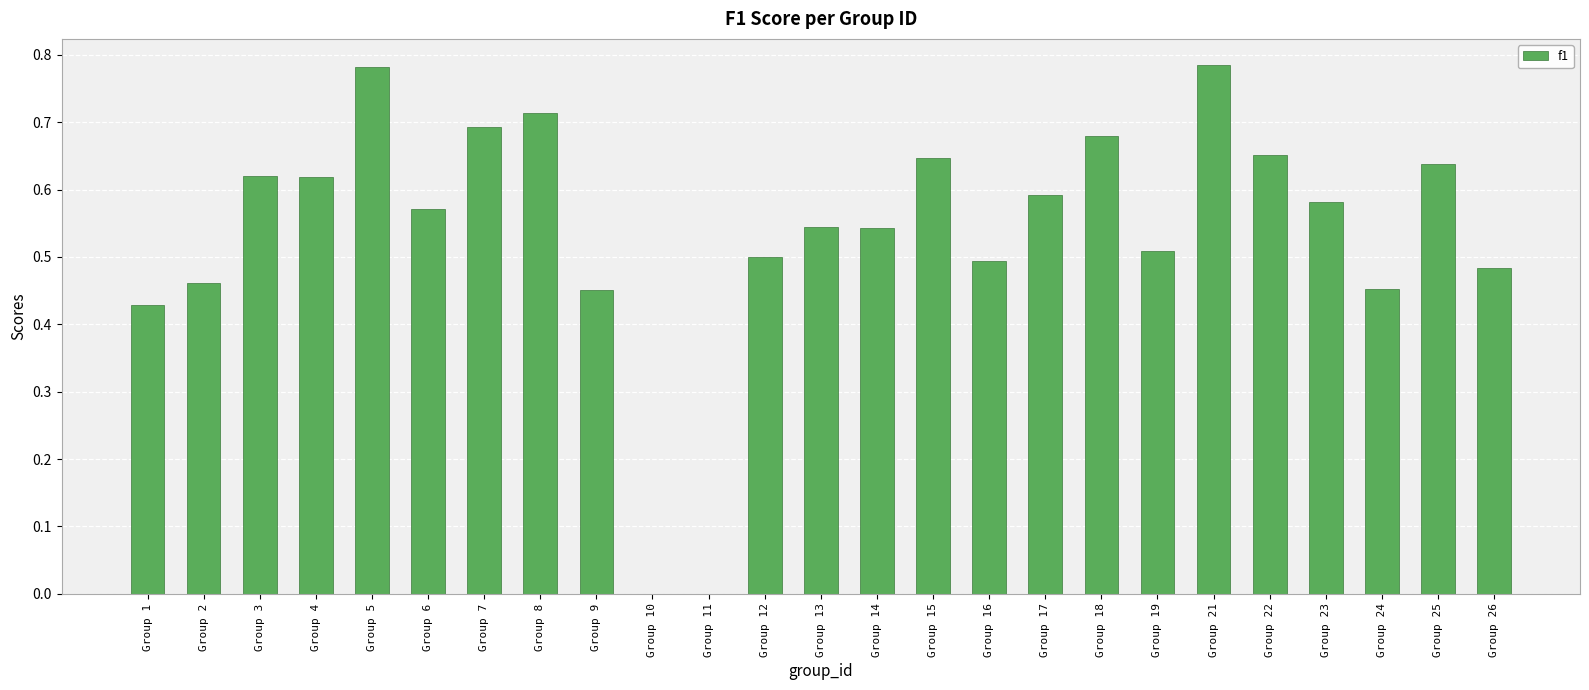

What is the change in value from Group 1 to Group 3?

+0.2